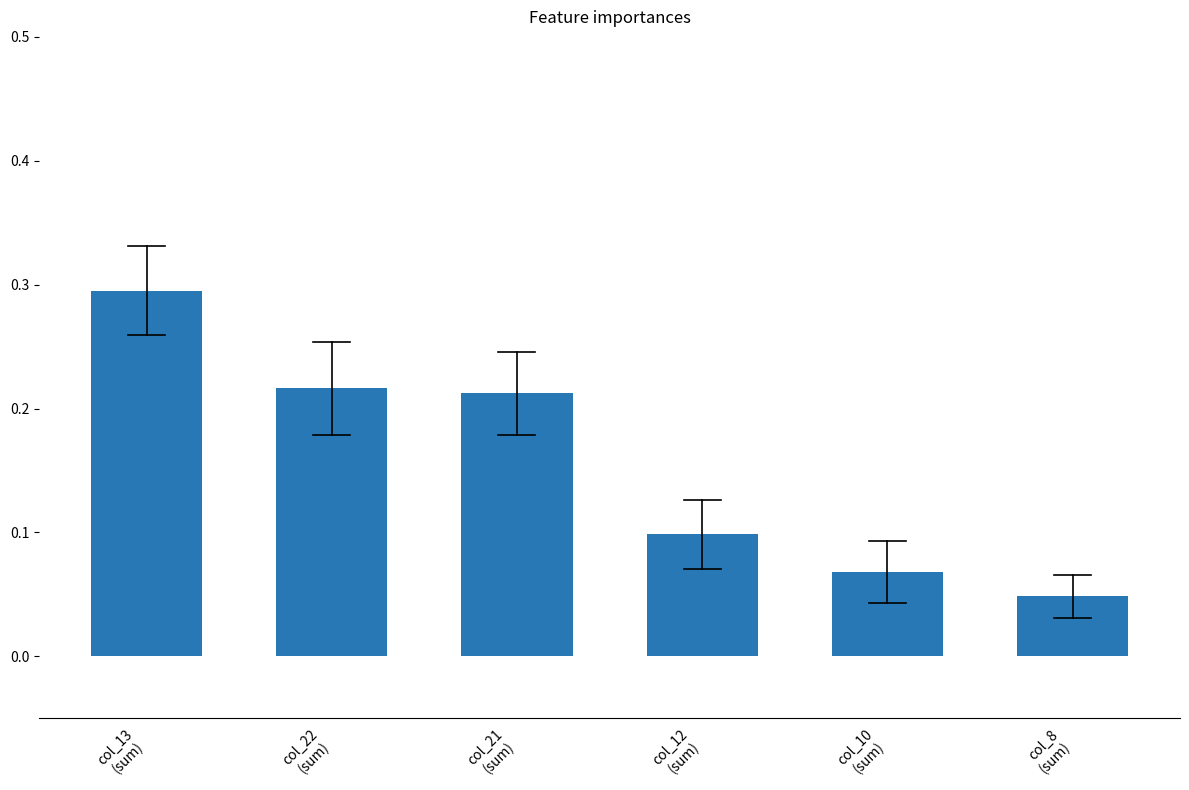

At which category does the chart reach its peak across all series?

col_13
(sum)